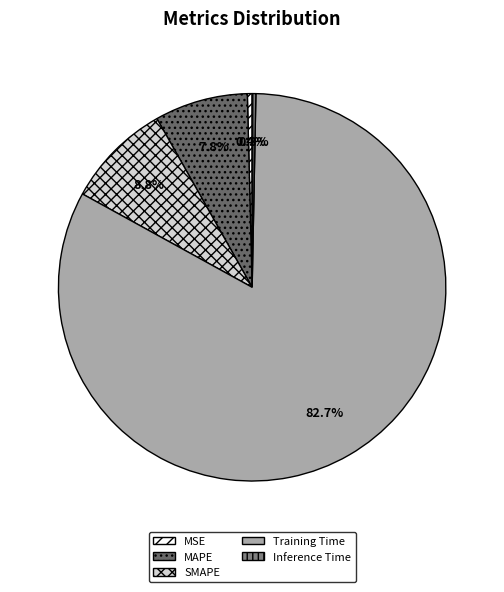

How many segments does this pie chart have?

5